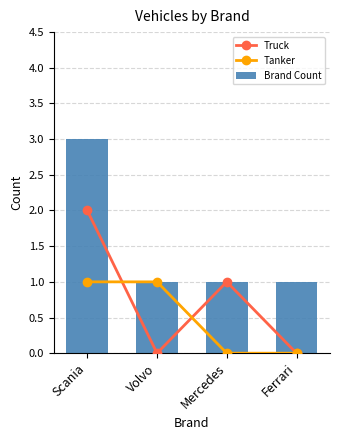

How many values in Tanker are above zero?

2